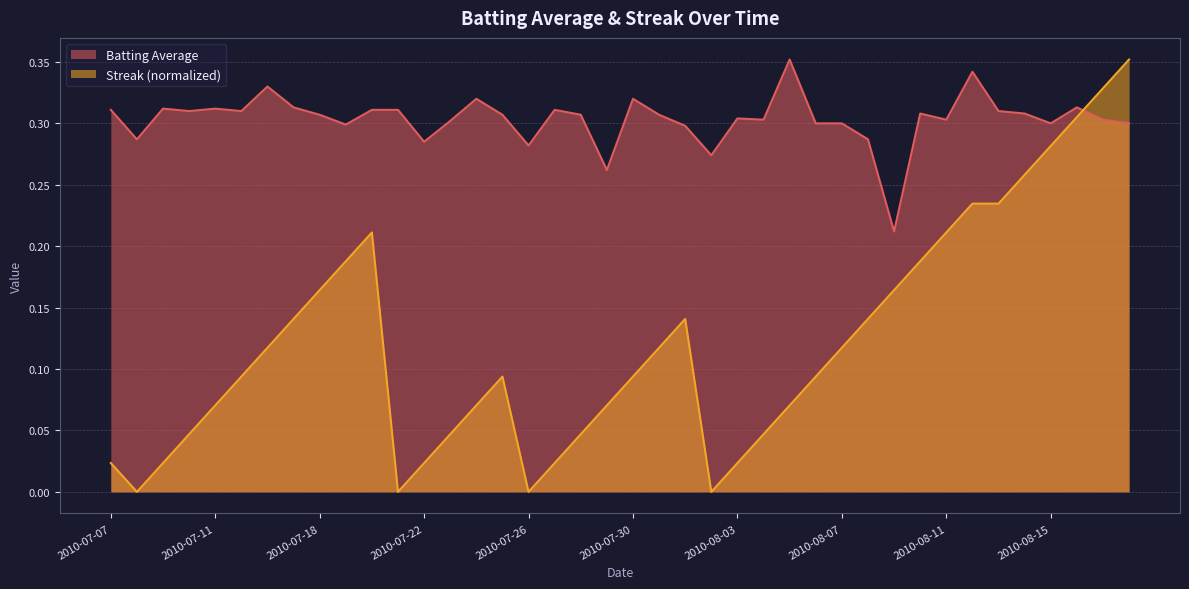

What are all the series names shown in the legend?

Batting Average, Streak (normalized)